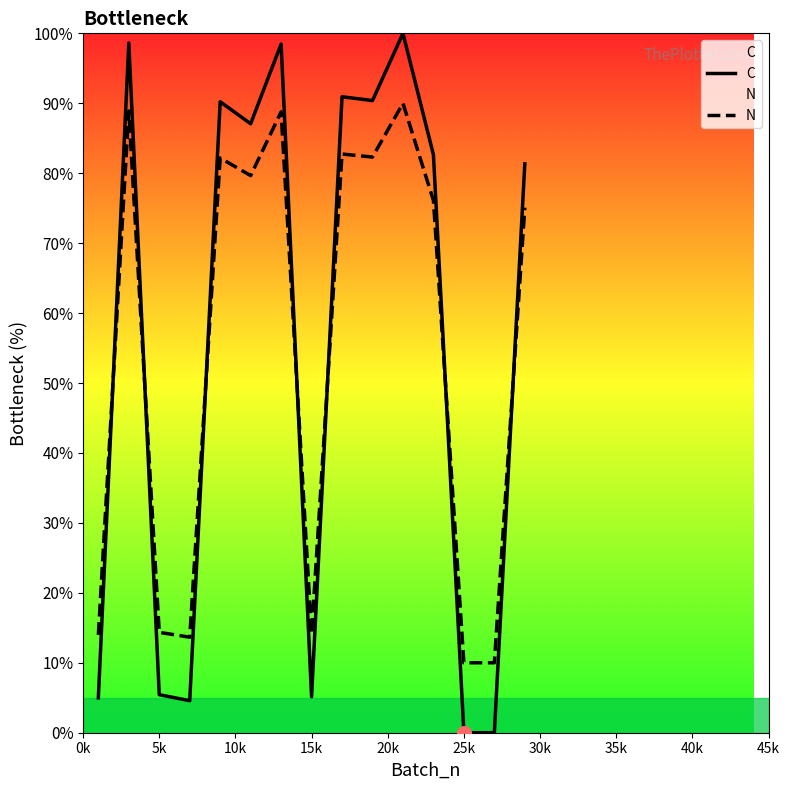

List the series in order of their peak value, lowest first.

N, C